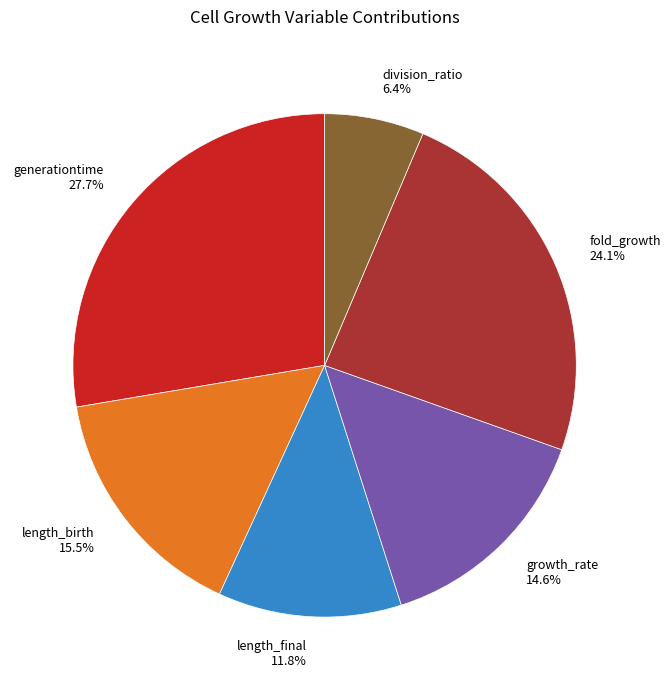

How many slices are in this pie chart?

6